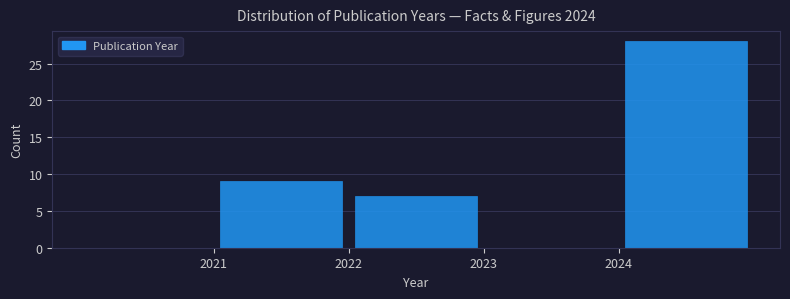

What is the height of the bar covering 2022 to 2023 on the x-axis? The values are not printed on the chart, so give them approximately, as read against the axis.

7